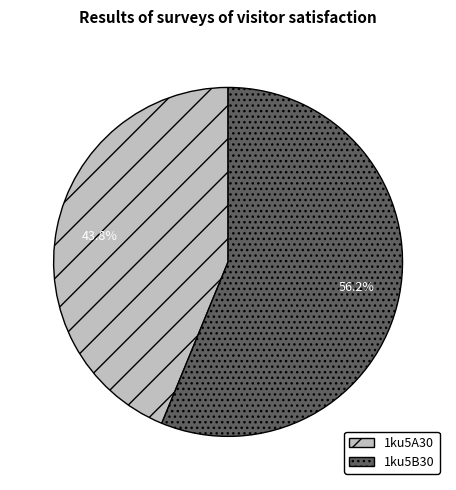

The 1ku5A30 slice represents 44% of the pie. True or false?

True